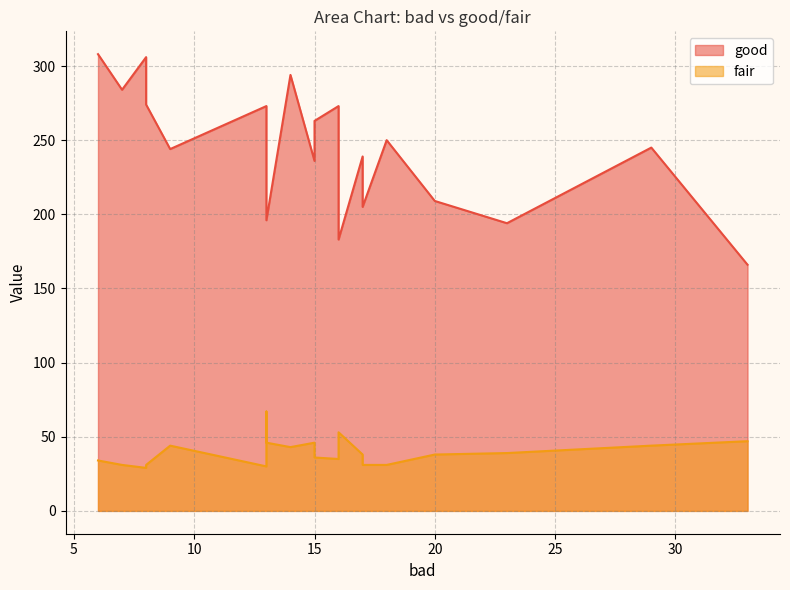

What is the sum of the good values at 7 and 13?

480